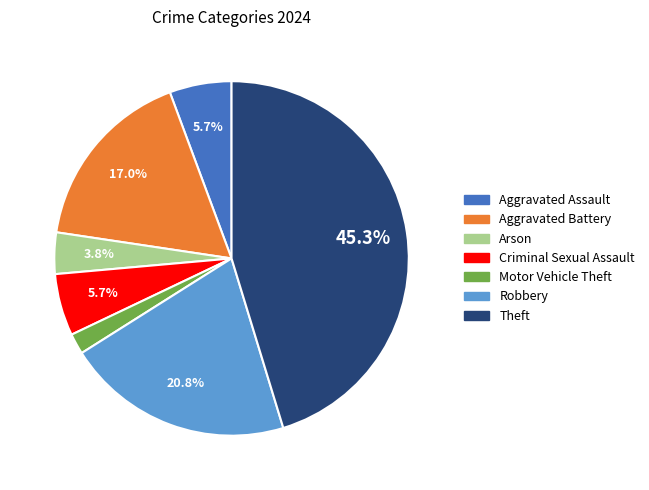

Do Criminal Sexual Assault and Aggravated Battery together represent more than half of the pie?

No